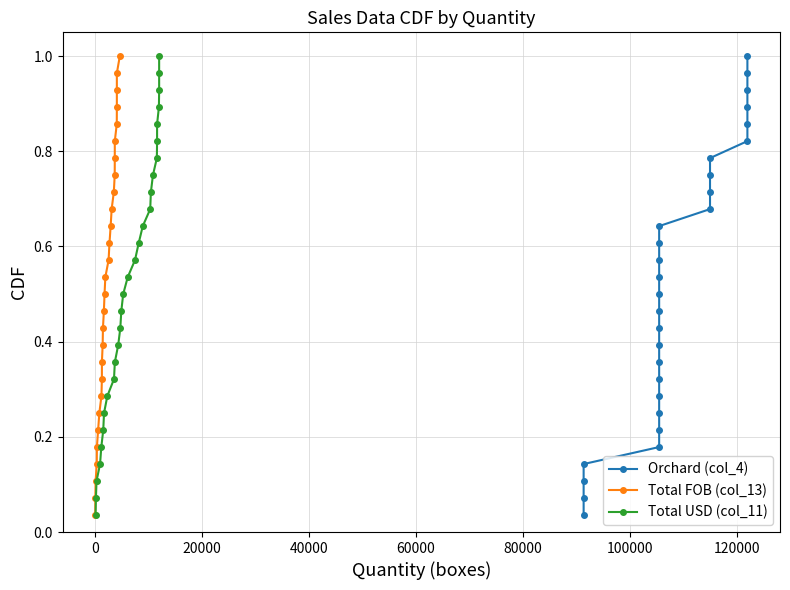

The Orchard (col_4) series shows 0.2 at 13. True or false?

False